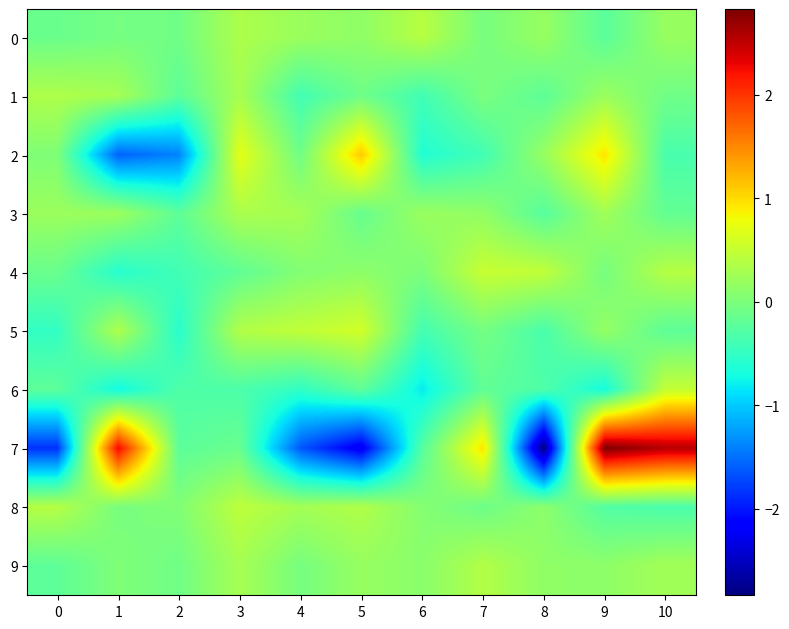

List the series in order of their peak value, lowest first.

3, 1, 9, 0, 8, 6, 4, 5, 2, 7